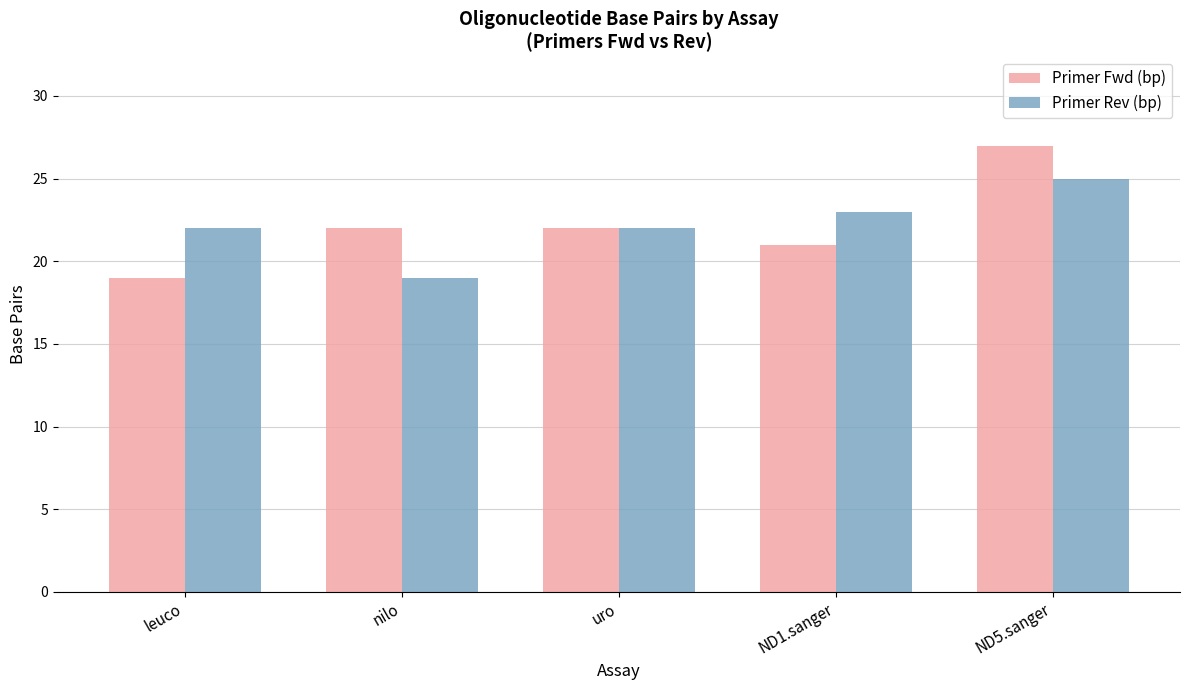

Reading right to left, extract all data points from this chart.

Primer Fwd (bp): 27	21	22	22	19
Primer Rev (bp): 25	23	22	19	22